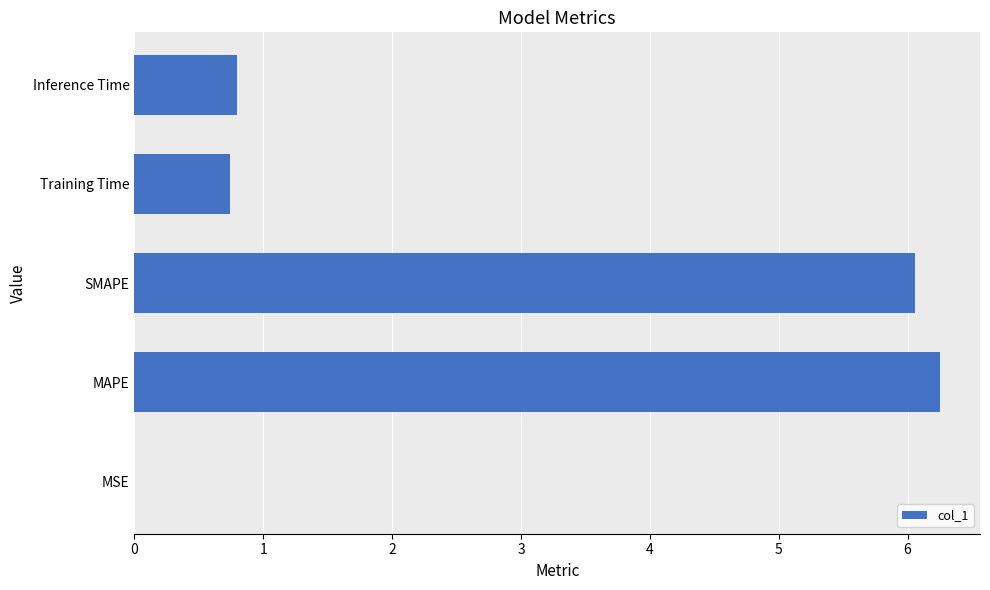

What is the average value?

2.8